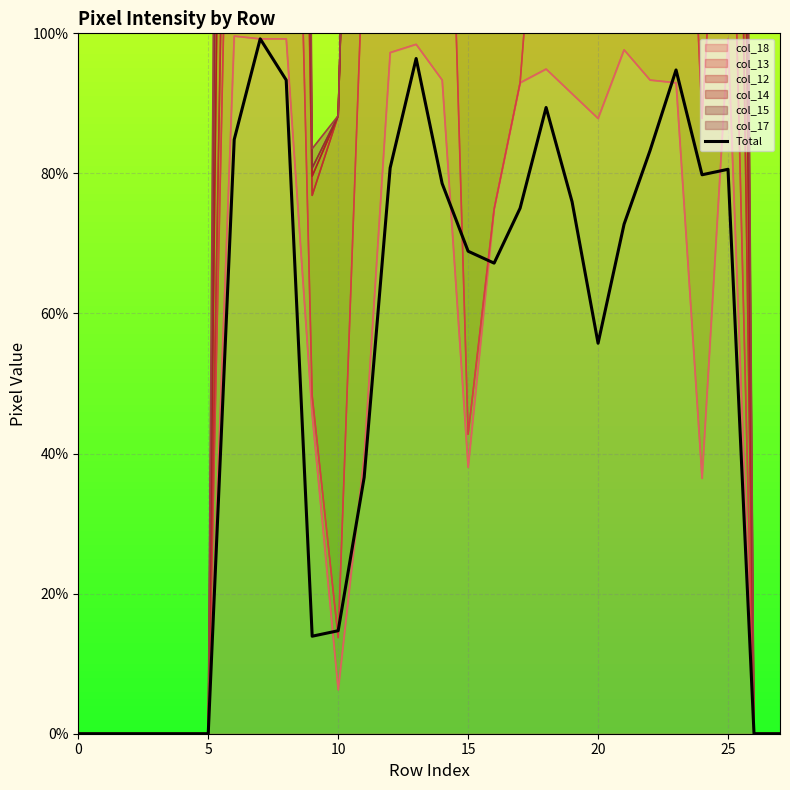

Count the number of values greater than 72.

14